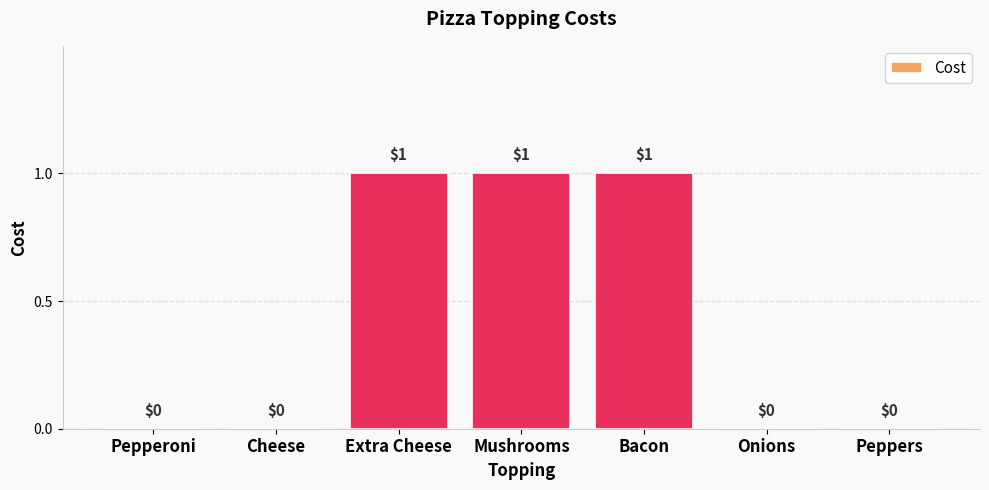

Reading right to left, transcribe all the data shown in this chart.

0	0	1	1	1	0	0